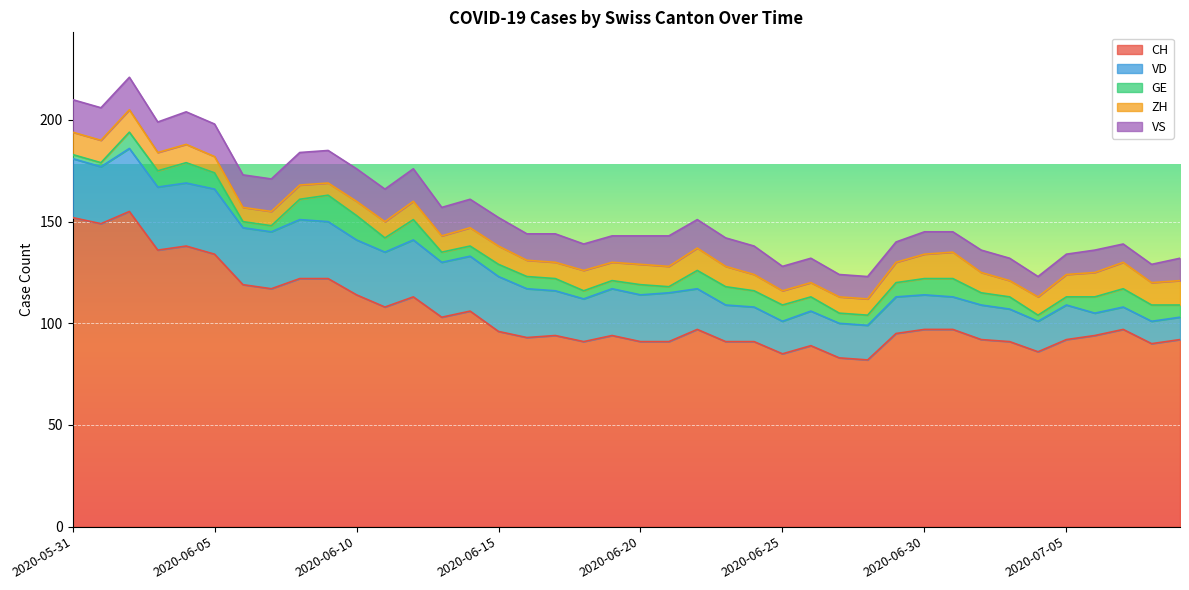

How many data points in CH are above 96?

19